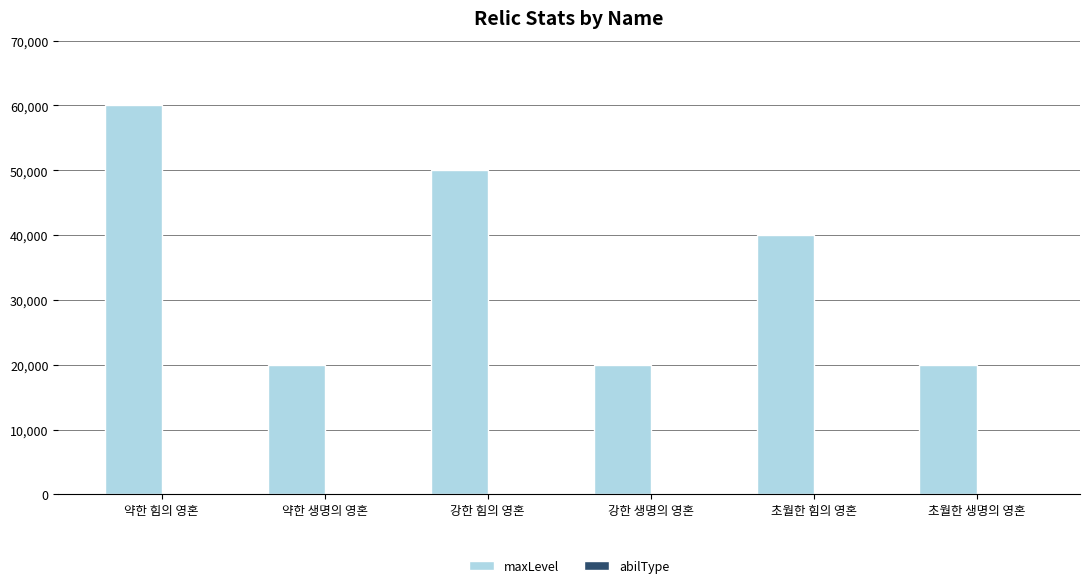

Which category has the highest value across all series?

약한 힘의 영혼